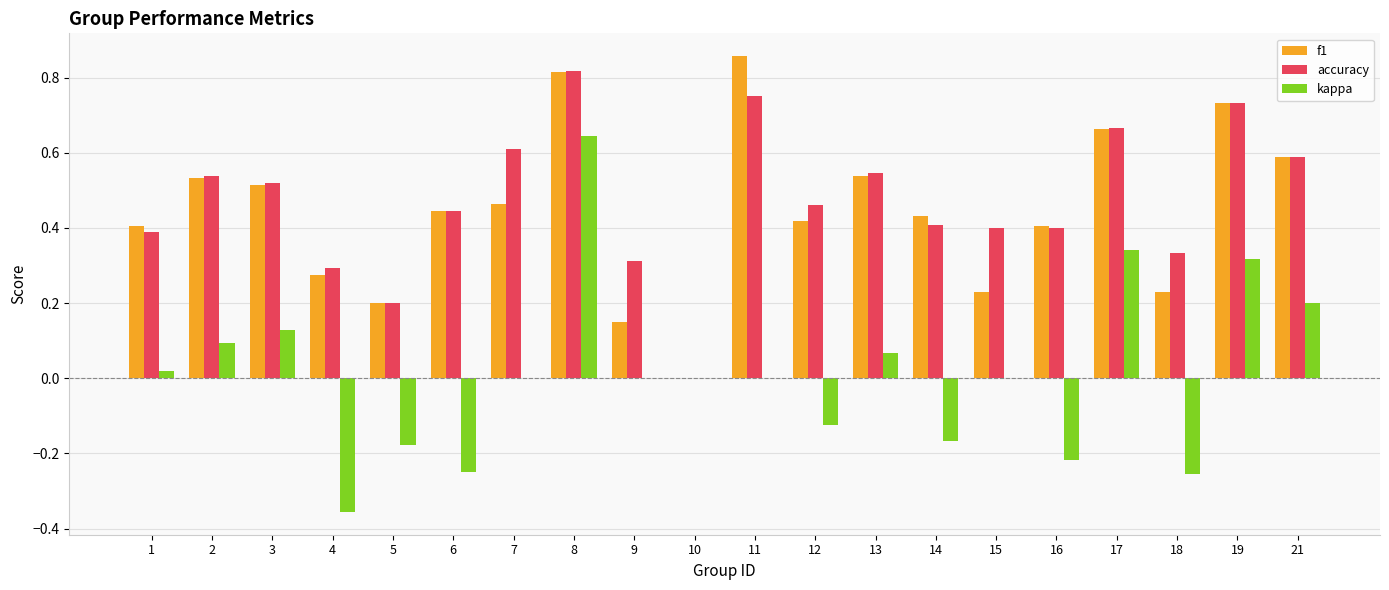

The value of f1 at 10 is 0.0. True or false?

True